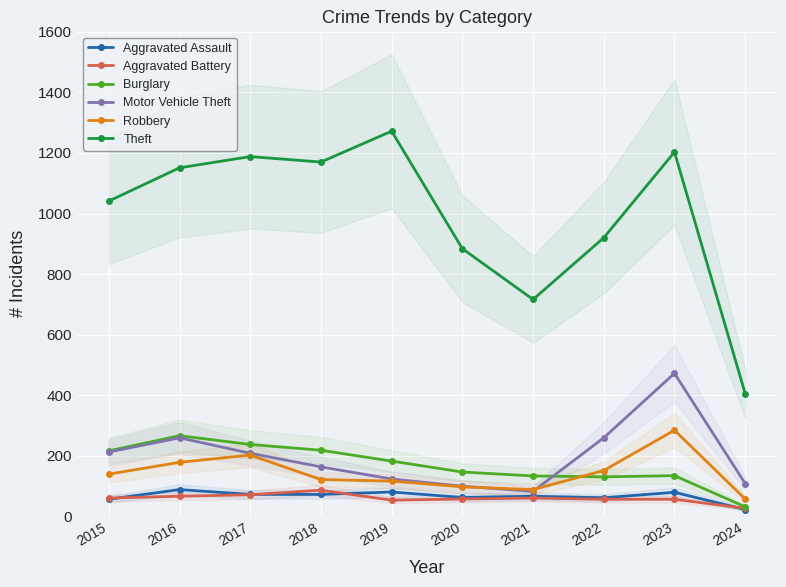

True or false: Robbery has more than 0 points higher than both neighbors.

True